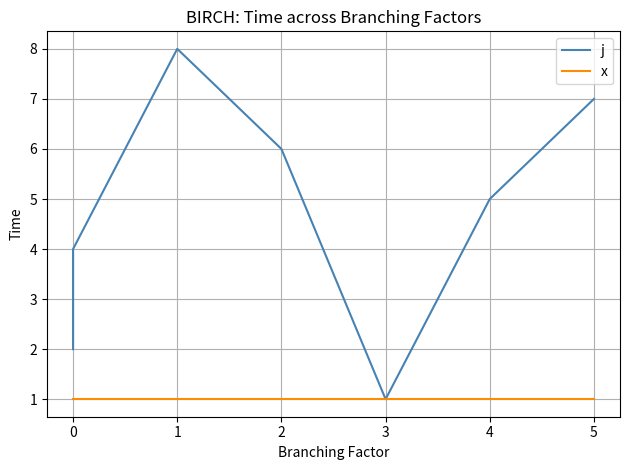

At which category does j reach its first local peak?

1